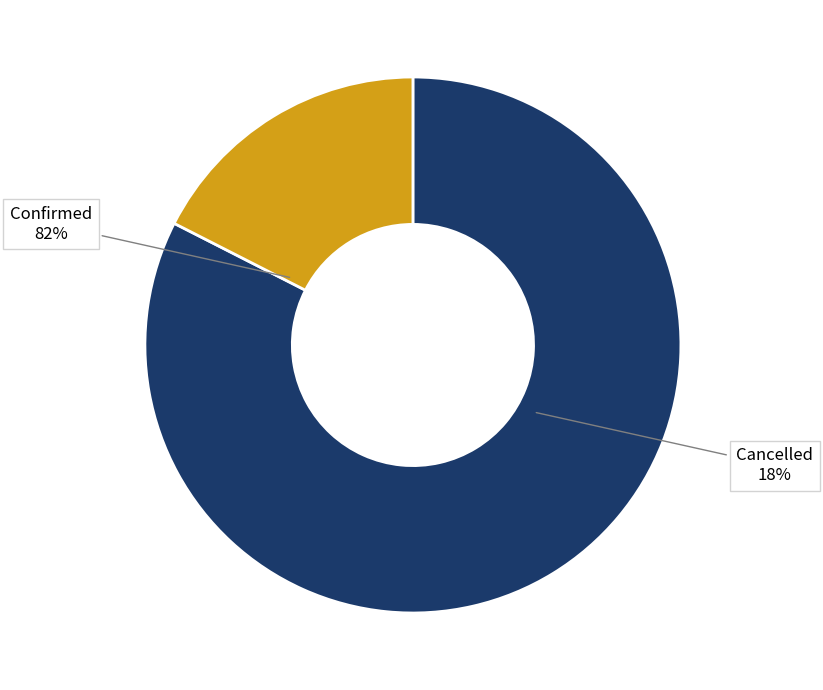

Count the number of slices in the pie.

2